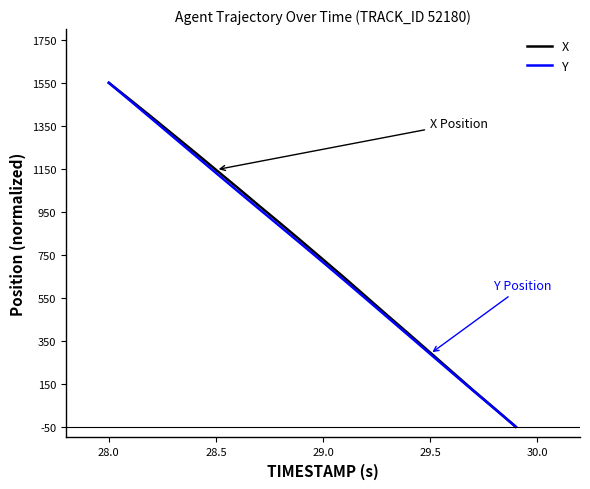

What is the minimum value shown in the chart?

-50.0